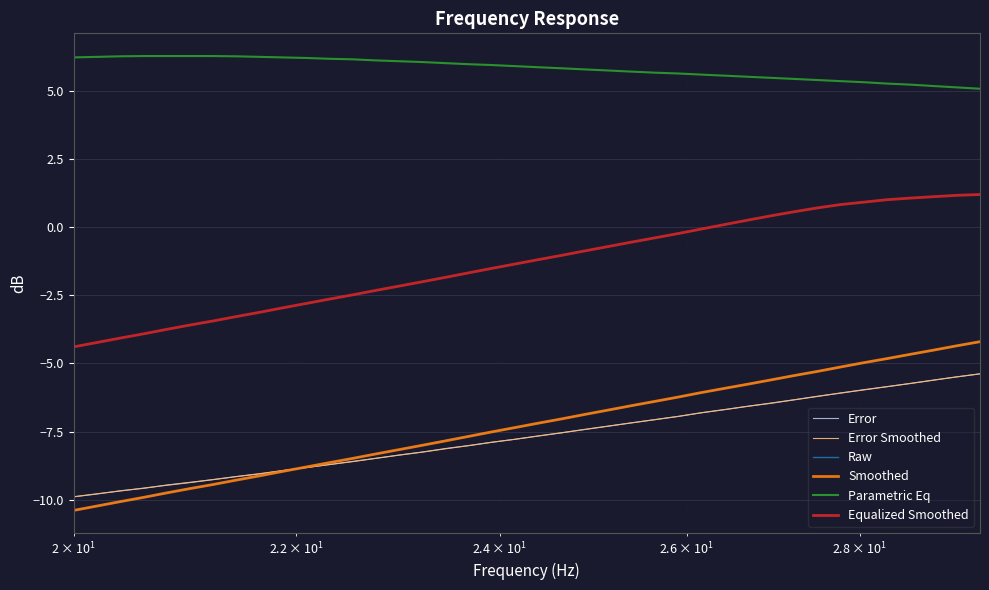

What is the minimum value shown in the chart?

-10.4